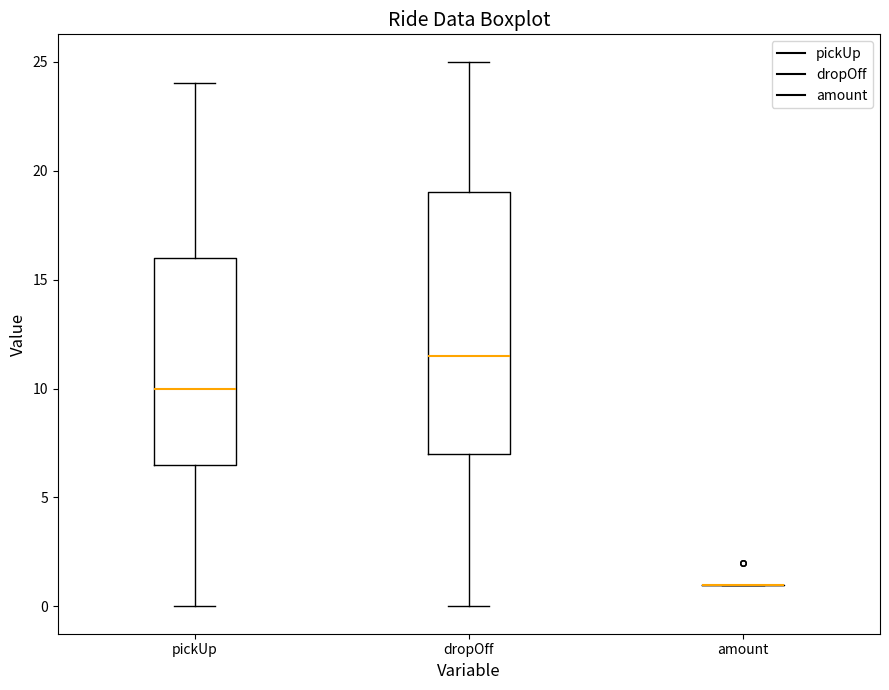

Reading left to right, read every box against the y-axis: the position of its median line, the range the box covers, and the ends of its whiskers. The values are not printed on the chart, so give them approximately, as read against the axis.

pickUp: median 10.0, box 6.5 to 16.0, whiskers 0.0 to 24.0
dropOff: median 11.5, box 7.0 to 19.0, whiskers 0.0 to 25.0
amount: box collapsed to a line at 1.0, whiskers 1.0 to 1.0